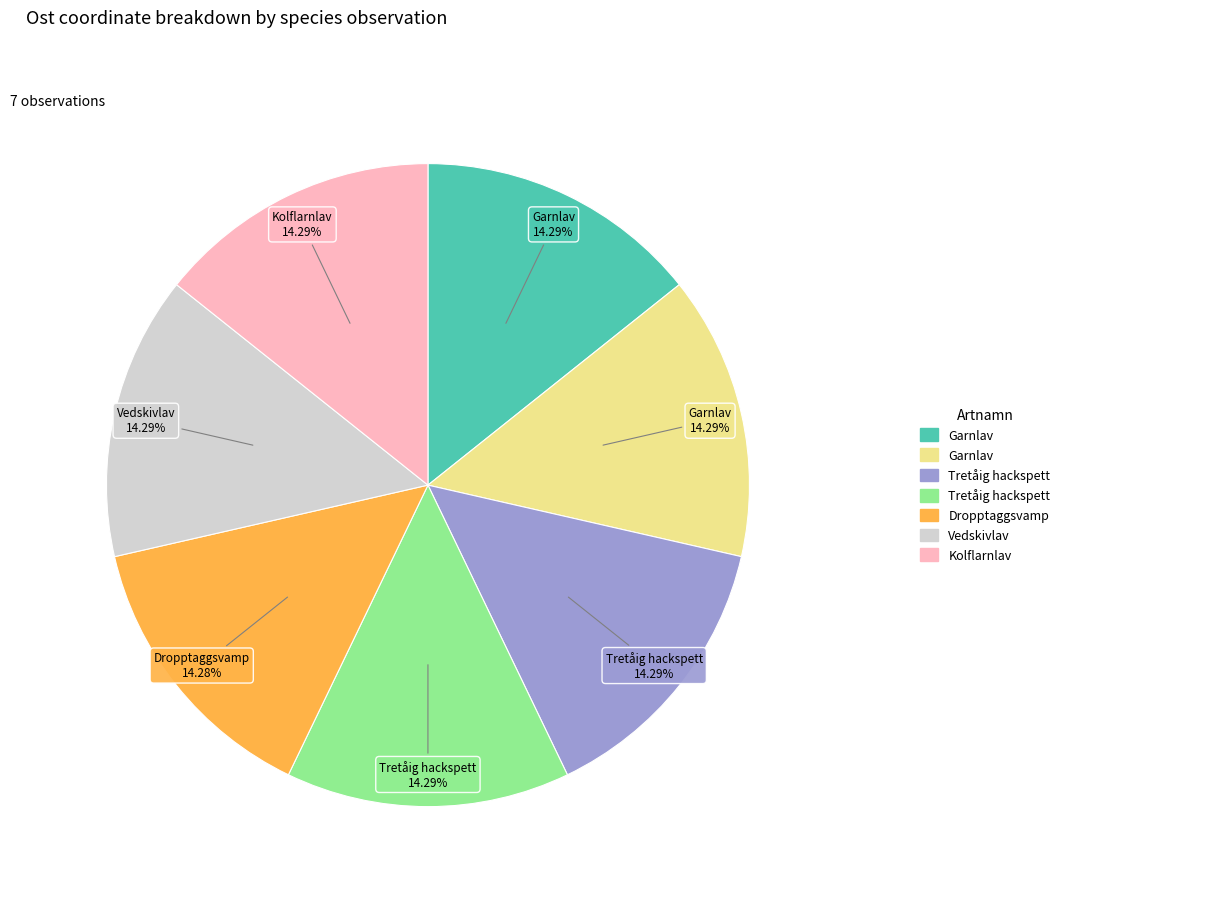

To the nearest percent, what is the average slice percentage?

14%